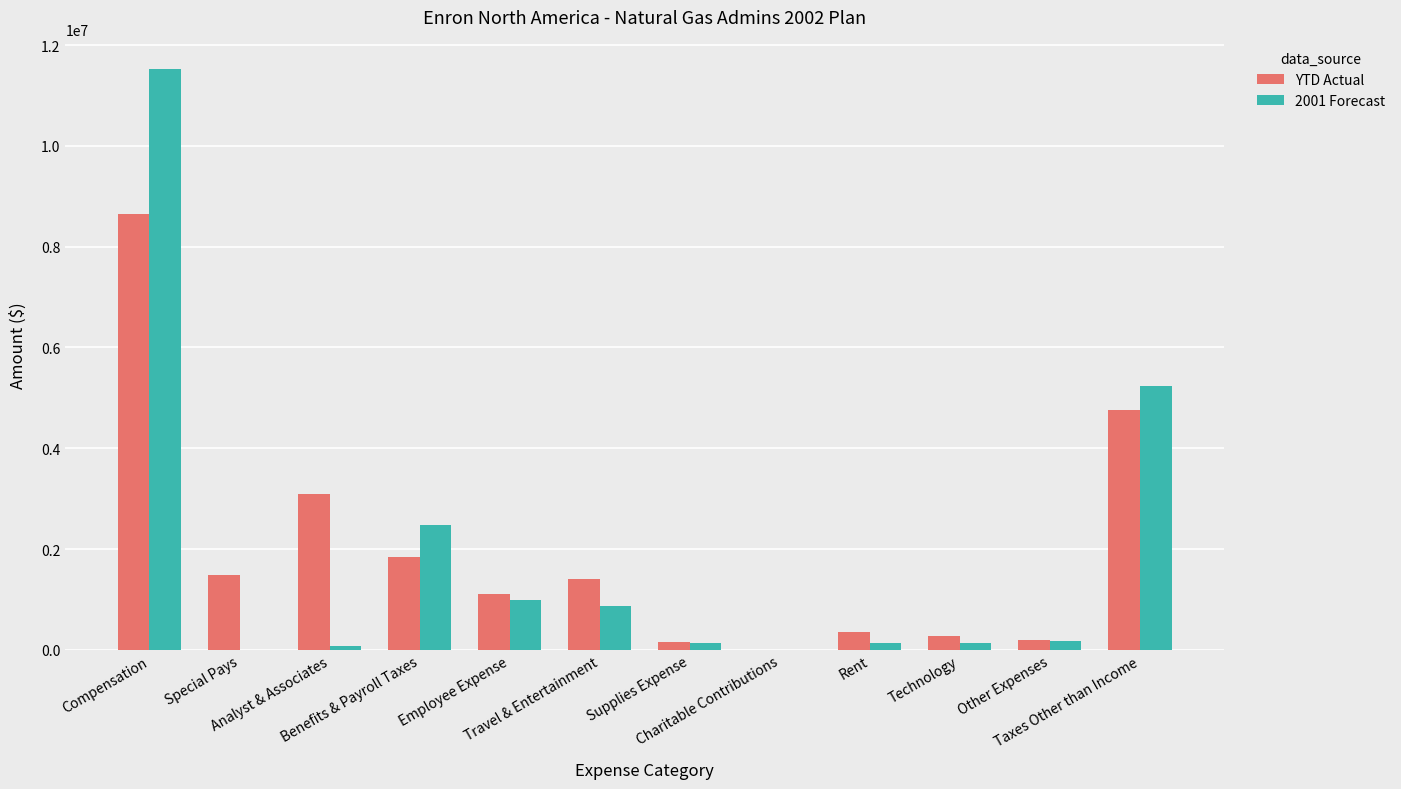

What is the greatest value displayed?

11530476.9